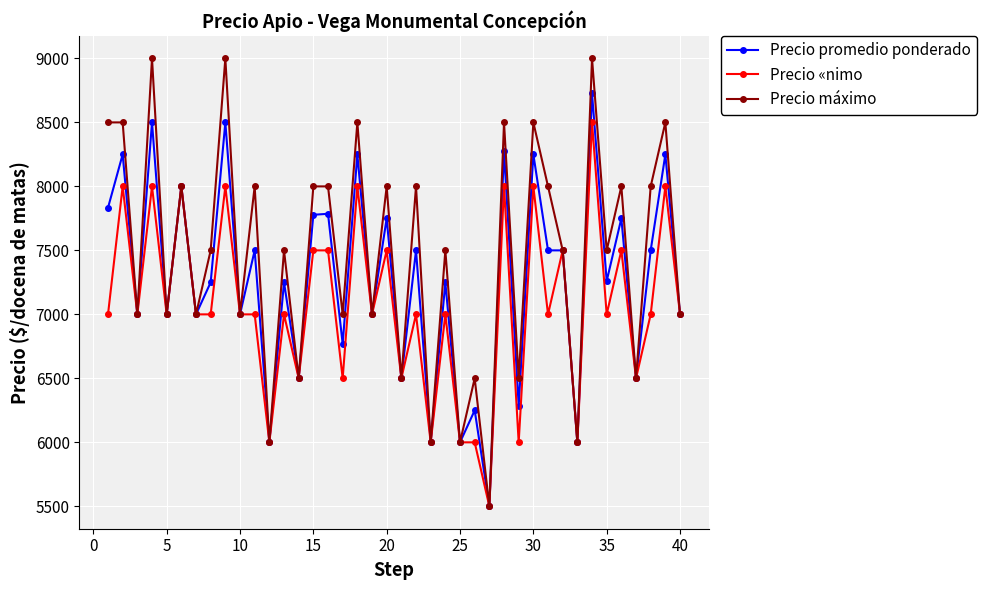

At how many categories does at least one series exceed 8856?

3